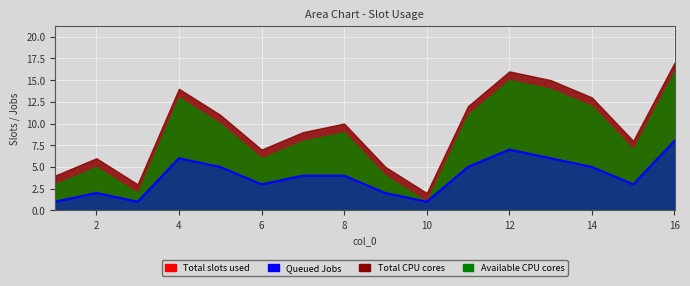

Does the chart display data point markers on the line(s)?

No